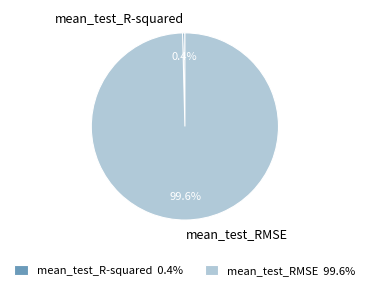

What is the smallest slice in the pie chart?

mean_test_R-squared